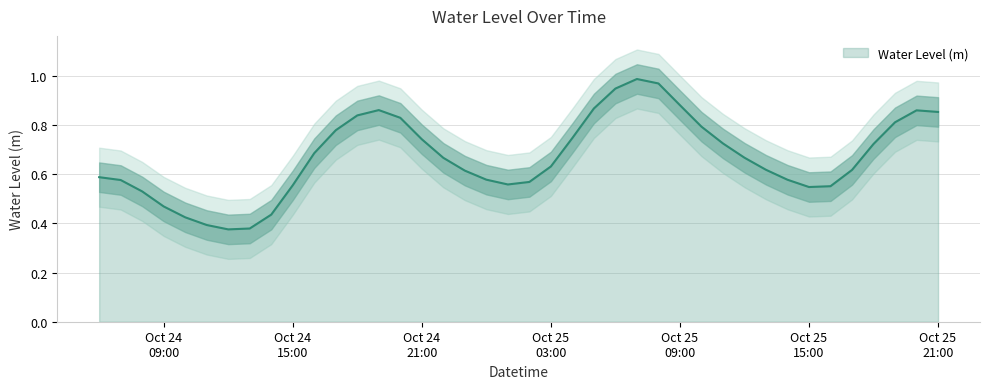

What value does the data have at 2024-10-25 10:00:00?

0.8